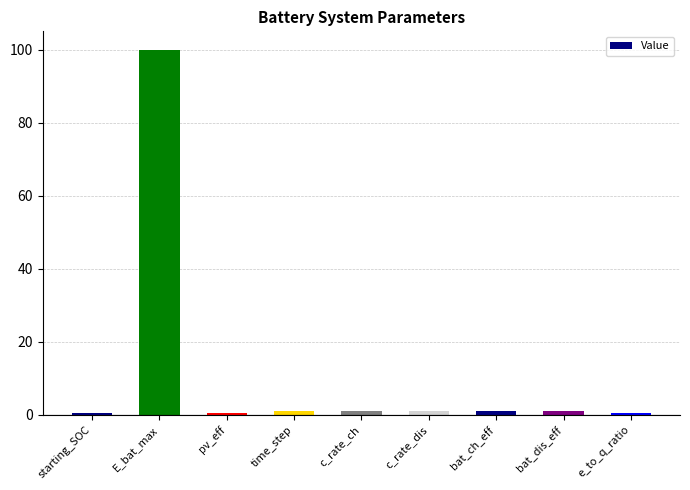

What is the label of the 2nd bar from the left?

E_bat_max